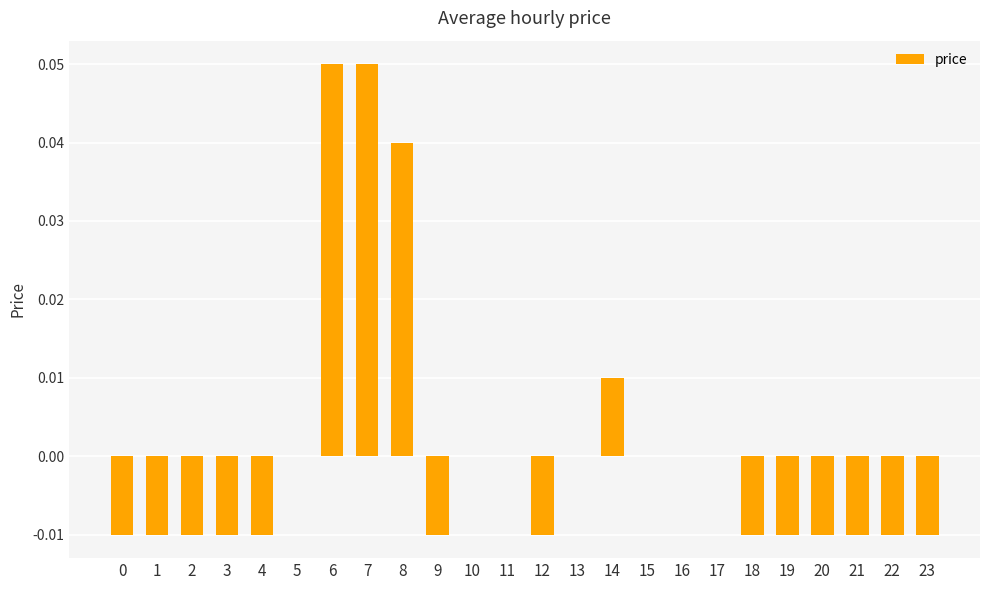

Between 11 and 12, which is larger?

11